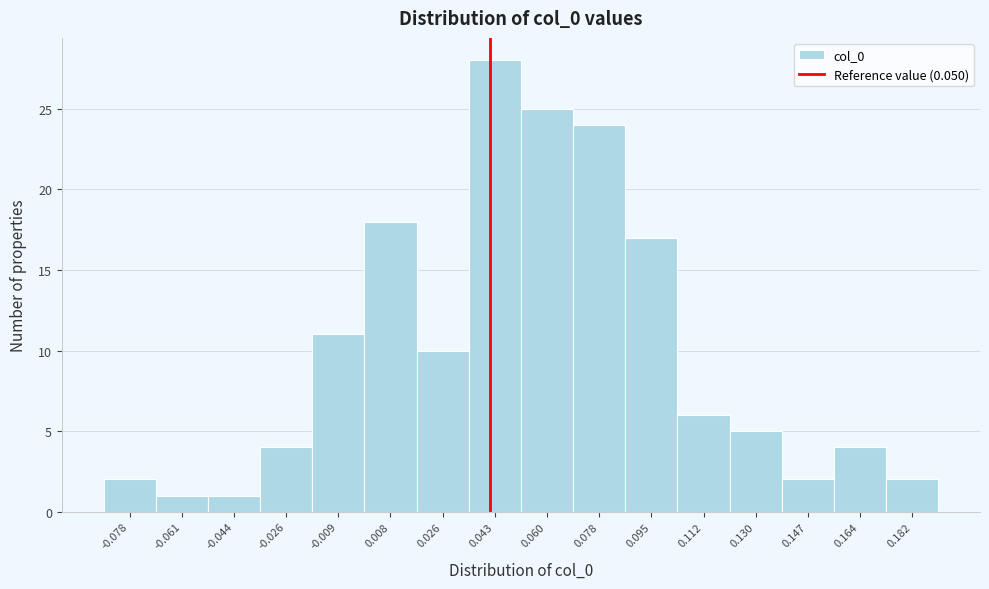

Reading right to left, list all the values displayed in this chart.

0.182=2	0.164=4	0.147=2	0.130=5	0.112=6	0.095=17	0.078=24	0.060=25	0.043=28	0.026=10	0.008=18	-0.009=11	-0.026=4	-0.044=1	-0.061=1	-0.078=2